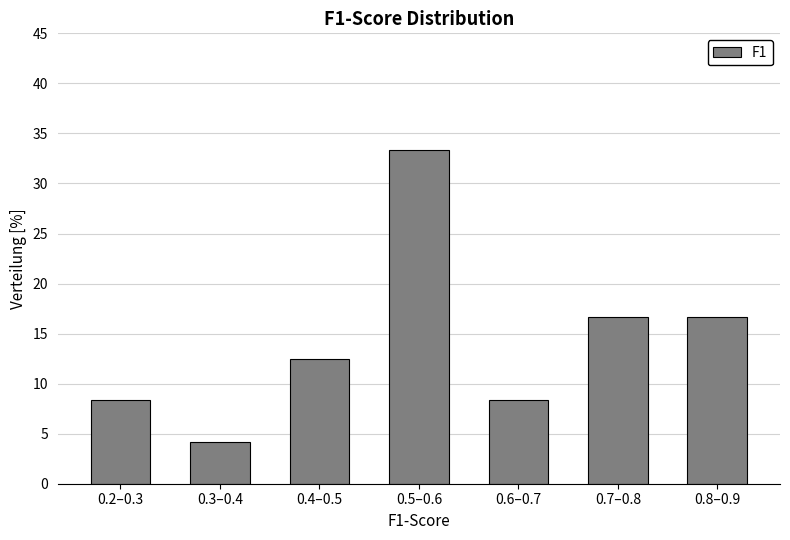

Reading left to right, transcribe all the data shown in this chart.

0.2–0.3=8.3	0.3–0.4=4.2	0.4–0.5=12.5	0.5–0.6=33.3	0.6–0.7=8.3	0.7–0.8=16.7	0.8–0.9=16.7